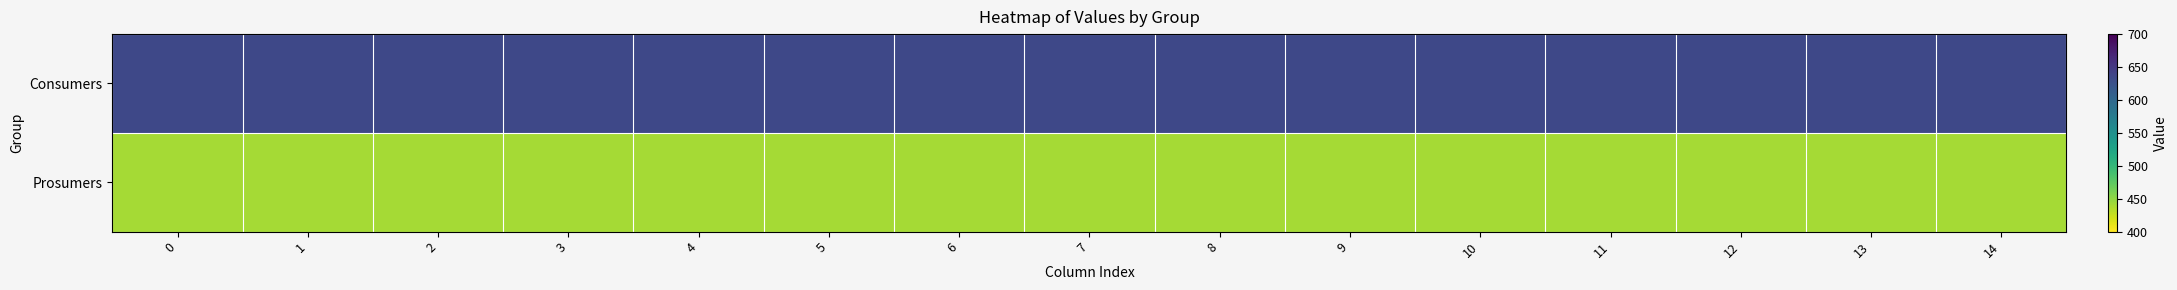

Reading left to right, what are all the values shown in this chart?

Consumers: 0=635	1=635	2=635	3=635	4=635	5=635	6=635	7=635	8=635	9=635	10=635	11=635	12=635	13=635	14=635
Prosumers: 0=440	1=440	2=440	3=440	4=440	5=440	6=440	7=440	8=440	9=440	10=440	11=440	12=440	13=440	14=440